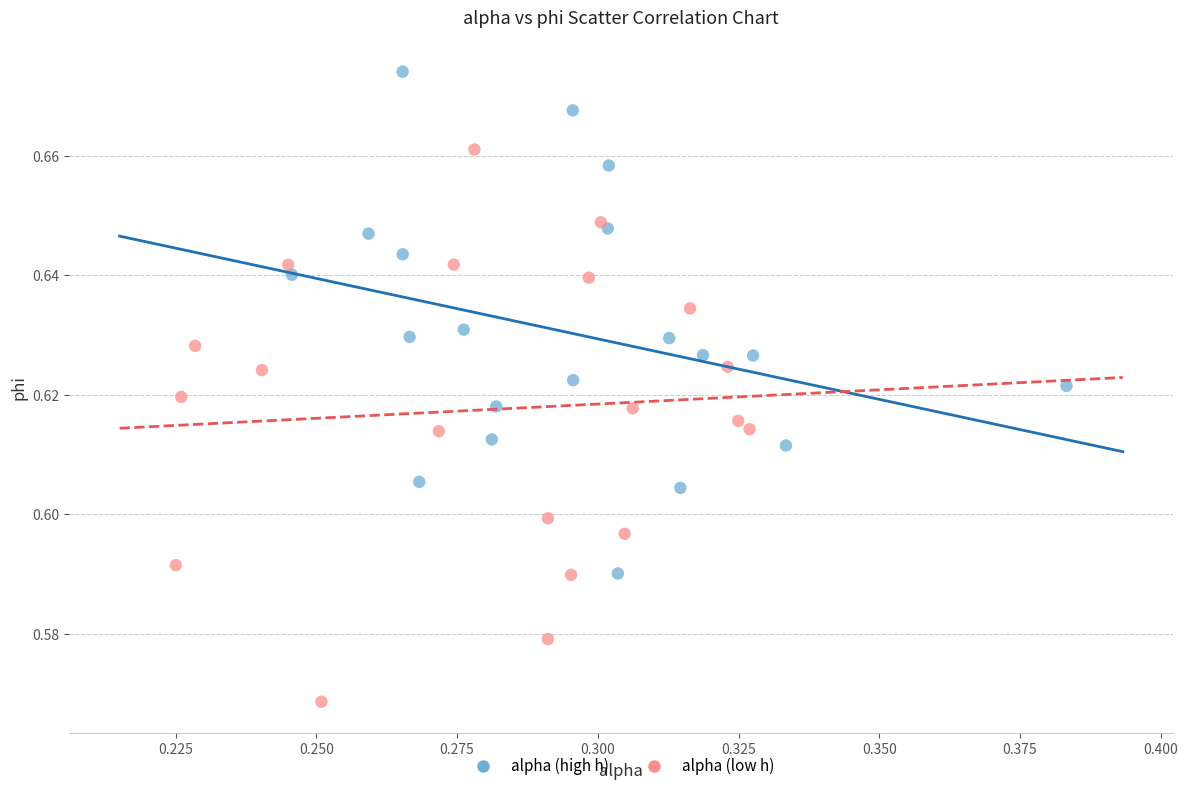

Which series reaches the minimum Y coordinate?

alpha (low h)